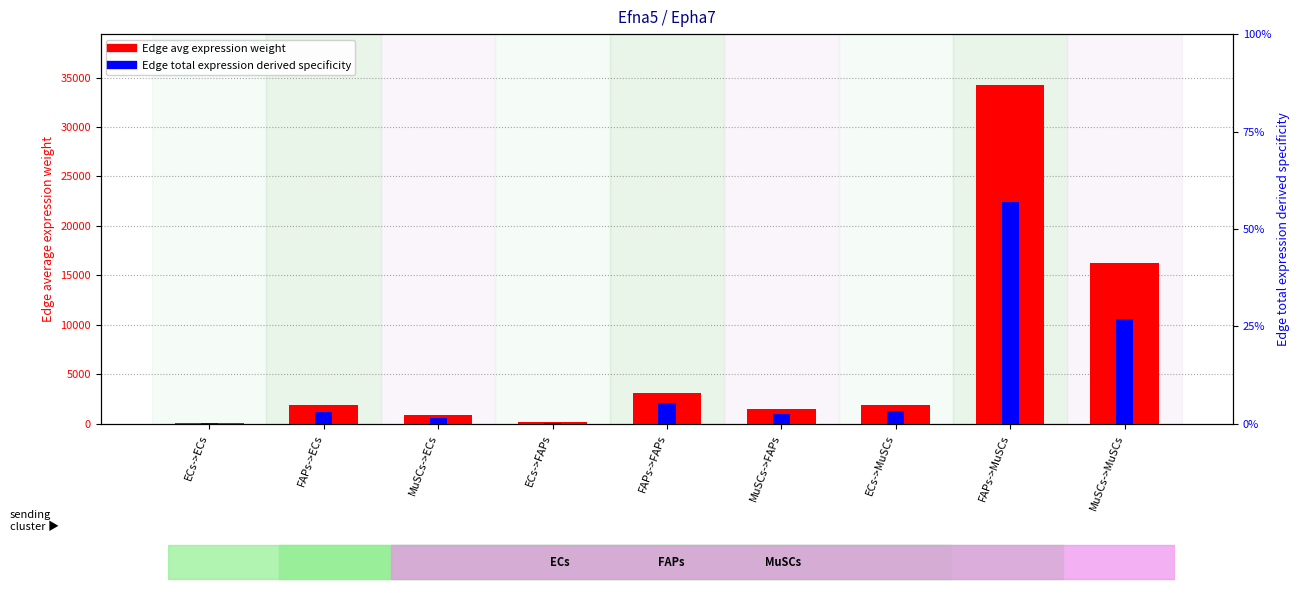

Does the chart contain stacked bars?

No